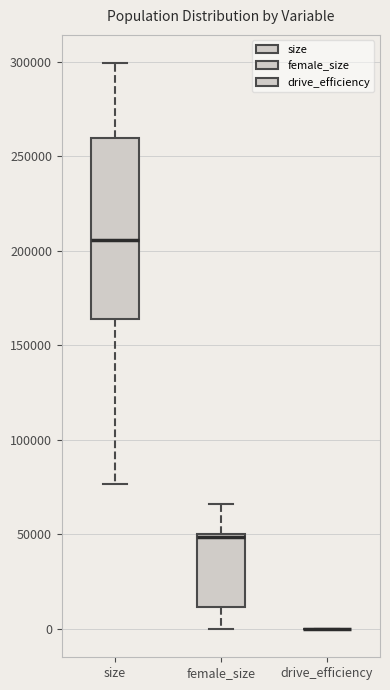

Where does the upper whisker of the box for female_size end on the y-axis? The values are not printed on the chart, so give them approximately, as read against the axis.

65000